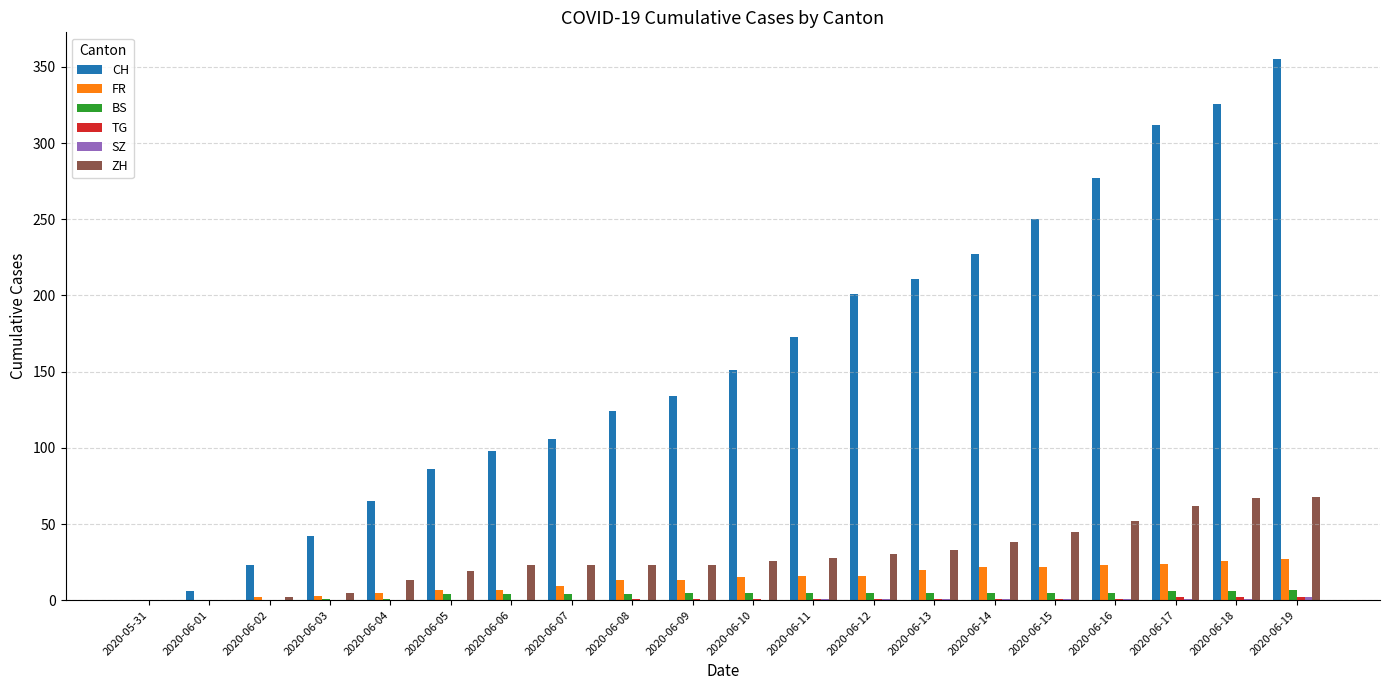

What is the highest value of the FR series?

27